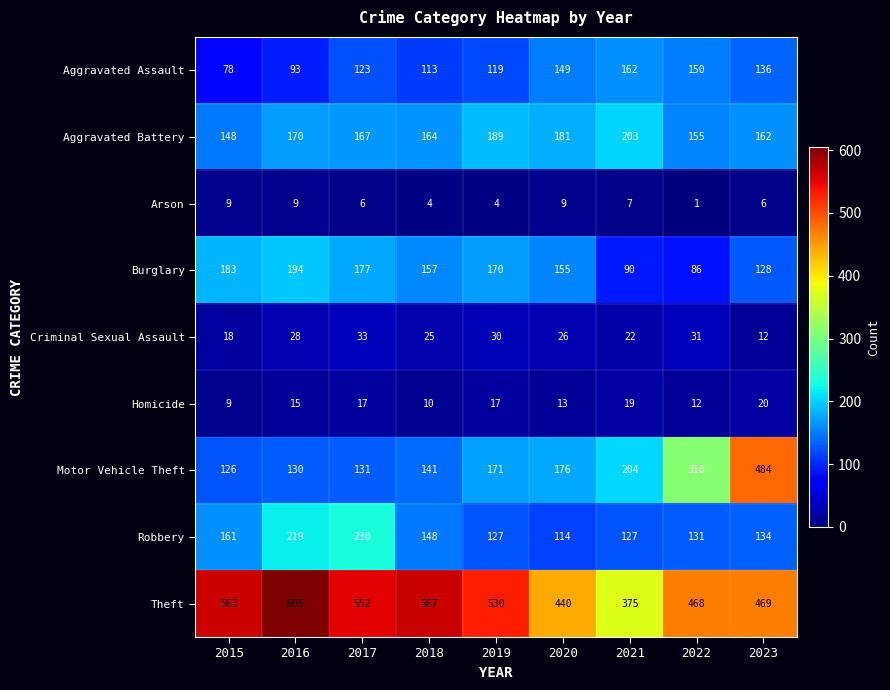

At which label is Arson closest to 5?

2017